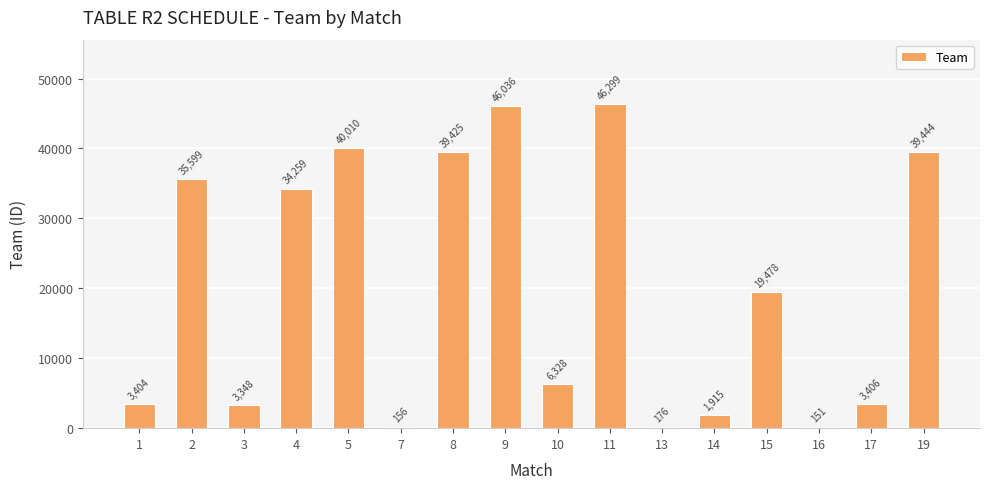

What is the greatest value displayed?

46299